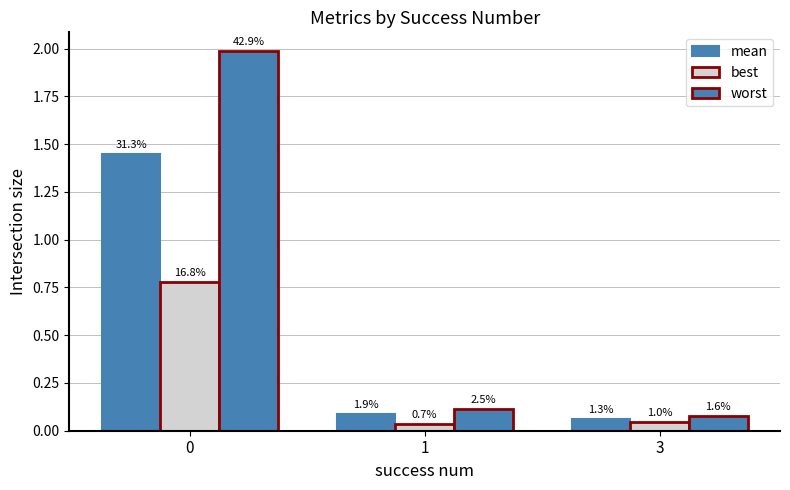

Are the bars horizontal?

No